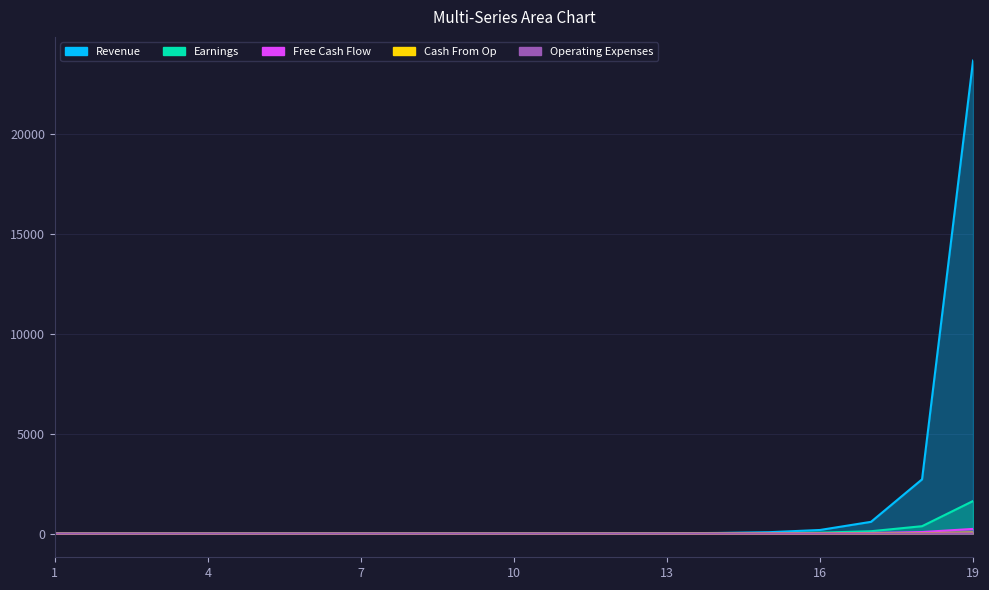

How many data points in Revenue are less than 4?

9